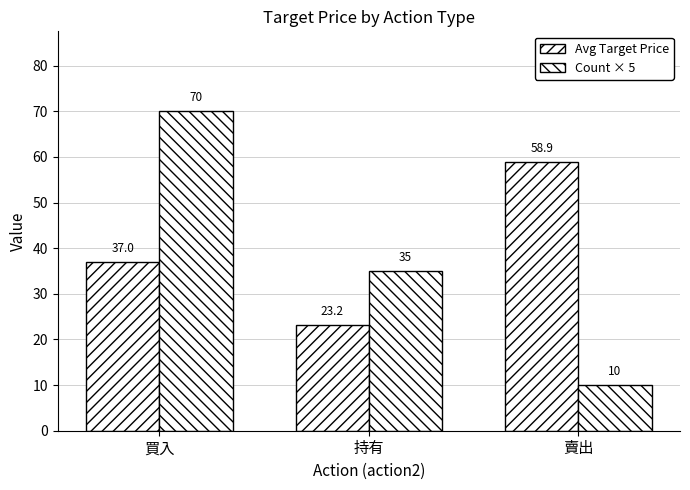

What is the minimum value shown in the chart?

10.0